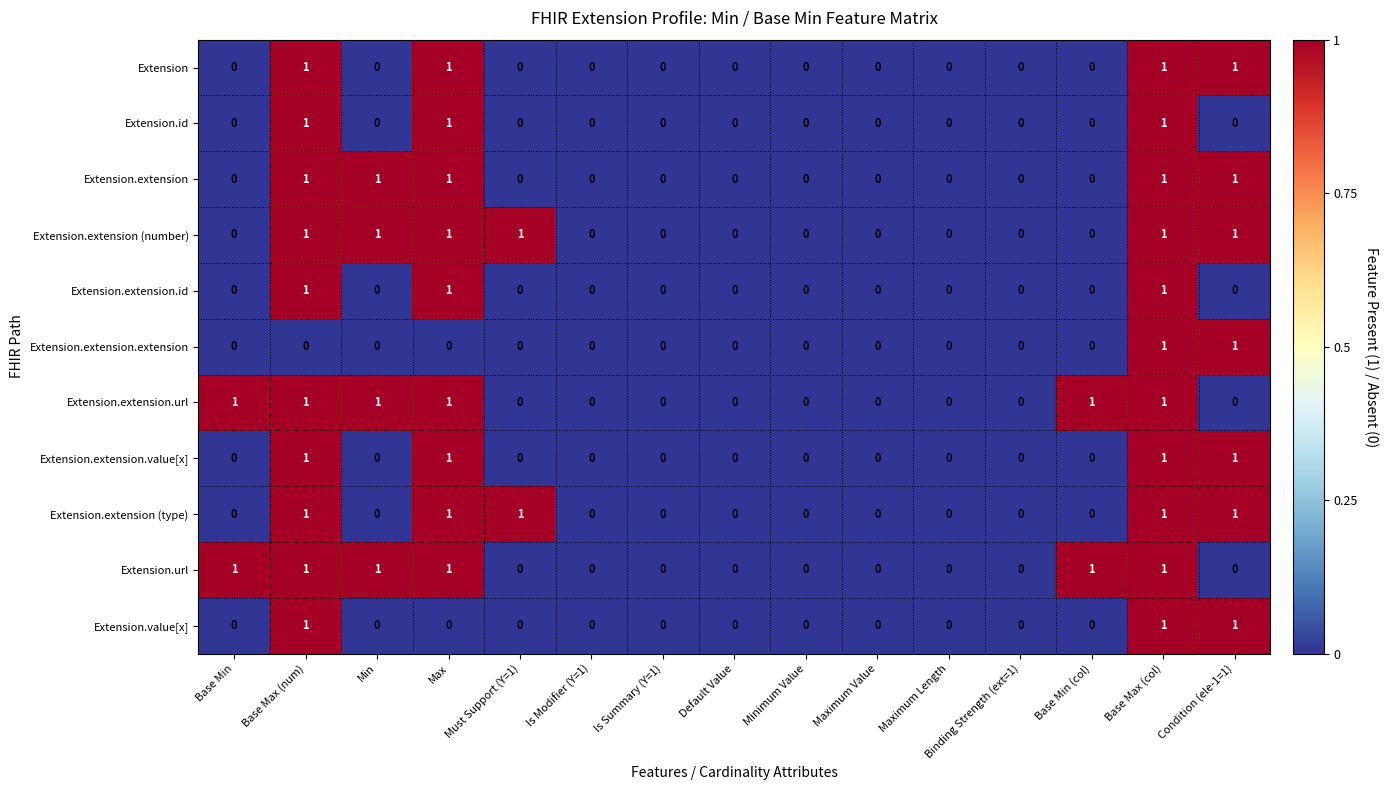

Count the number of categories in the chart.

15